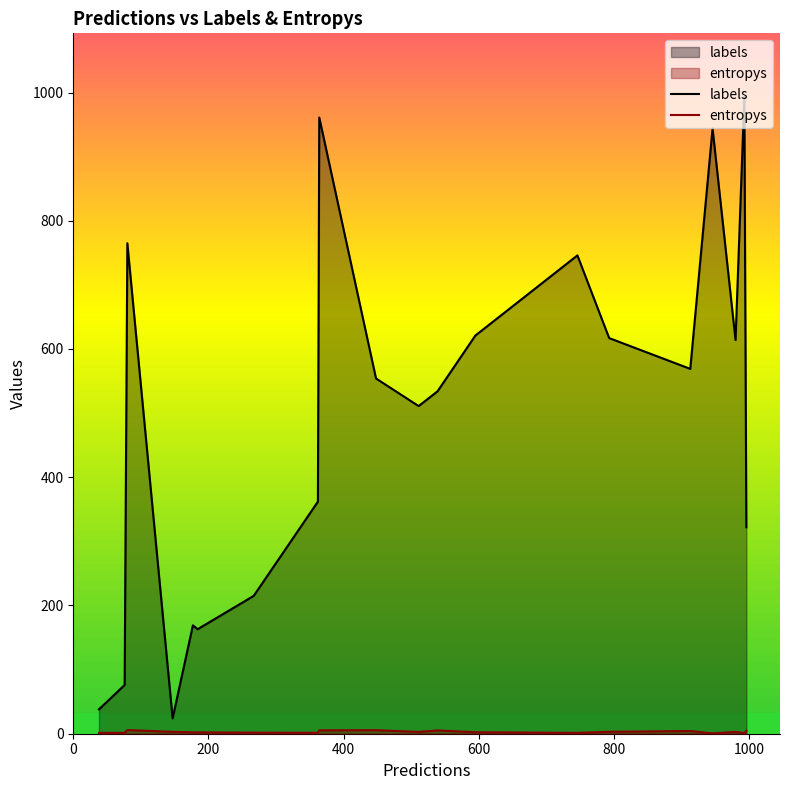

What is the value of the labels point at the 12th from the left?

534.0